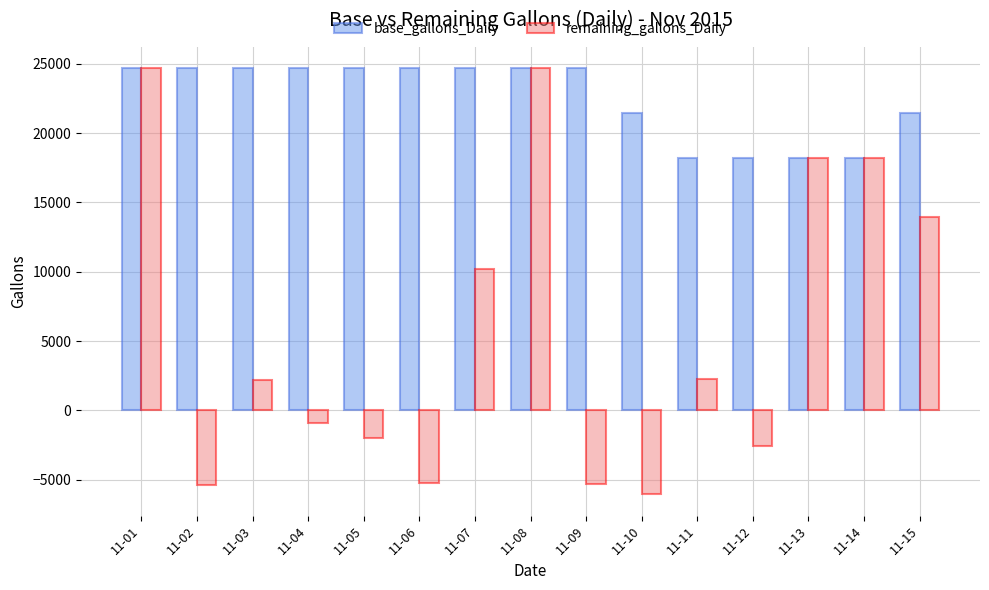

Is it true that base_gallons_Daily equals 24826 at 11-12?

False